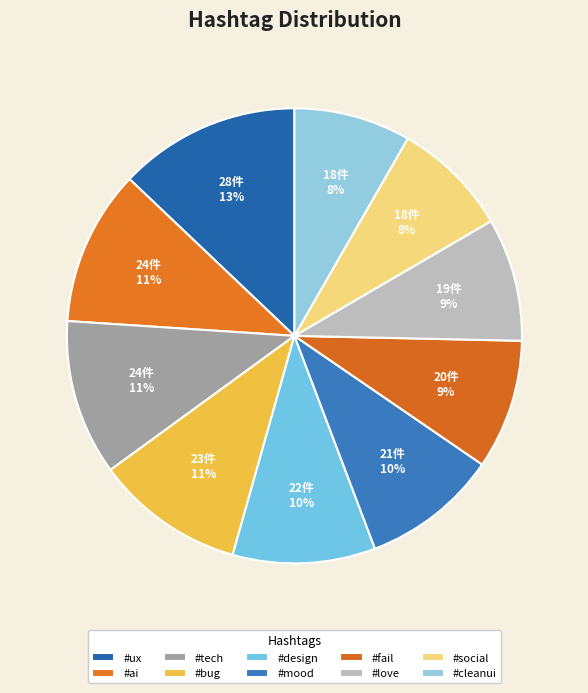

How many segments does this pie chart have?

10